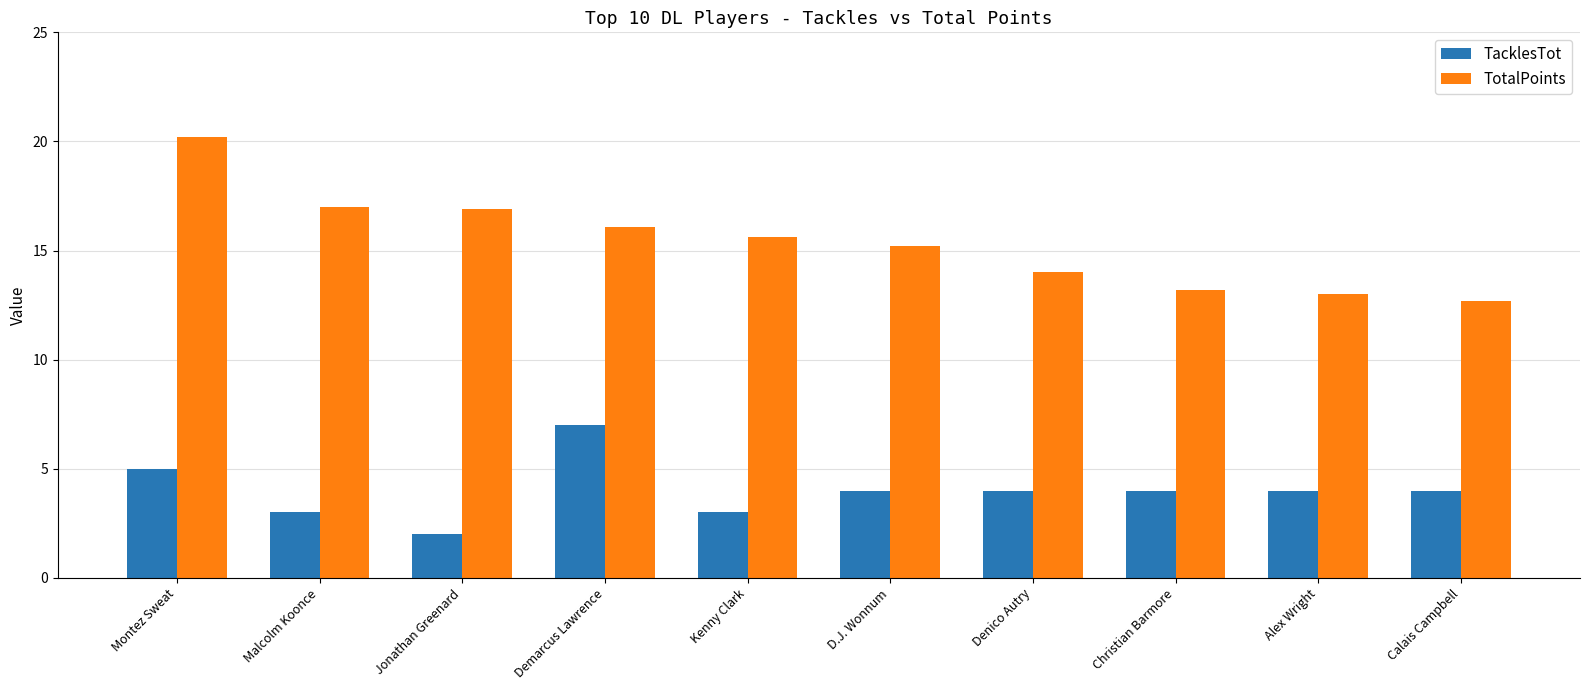

What are all the series names shown in the legend?

TacklesTot, TotalPoints